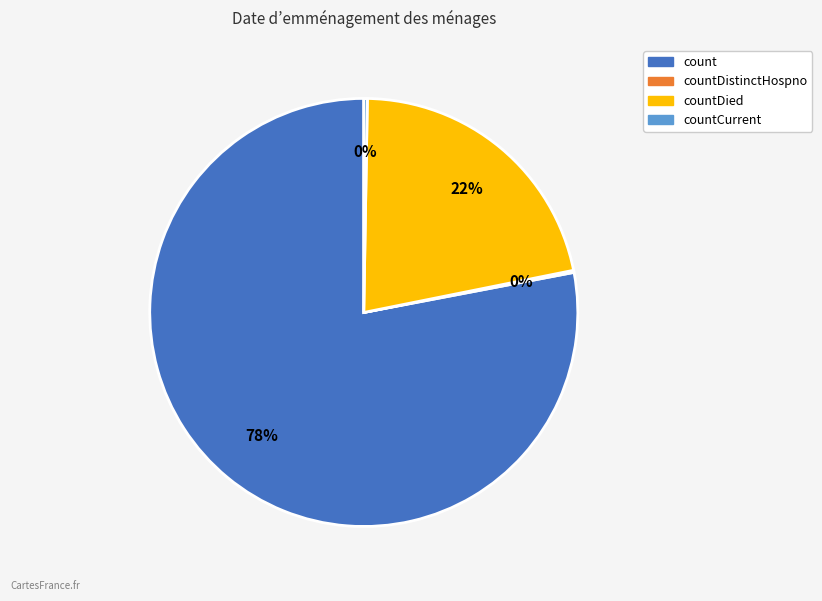

To the nearest percent, what is the average slice percentage?

25%